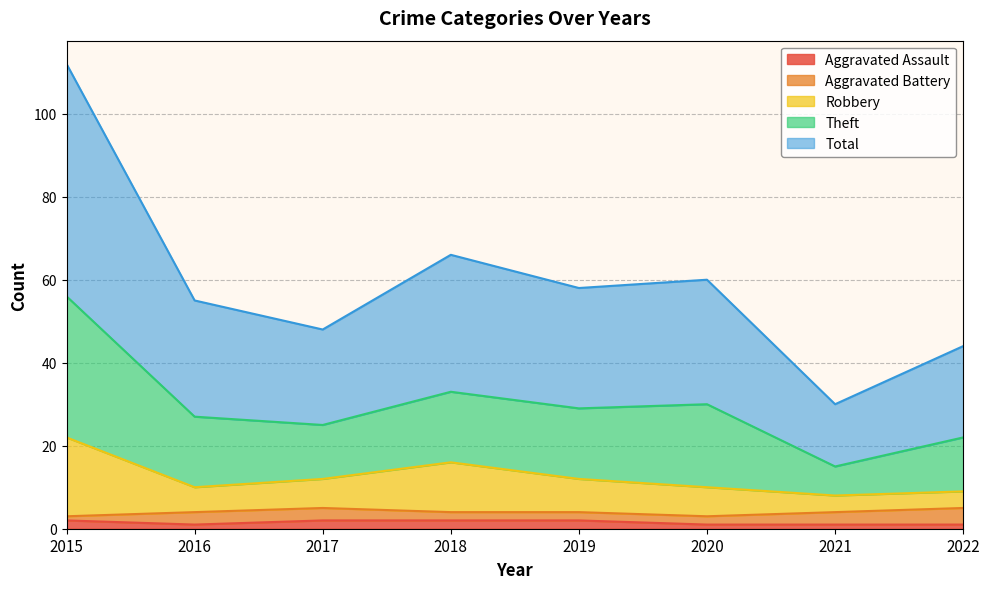

Which has a higher value, 2016 or 2019?

2019